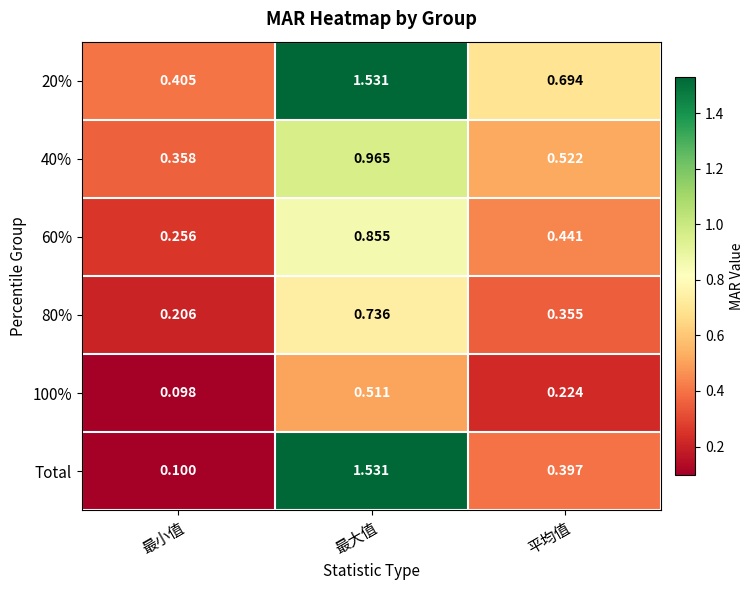

Is the value of 100% at 平均值 greater than the value of 20% at 最小值?

No